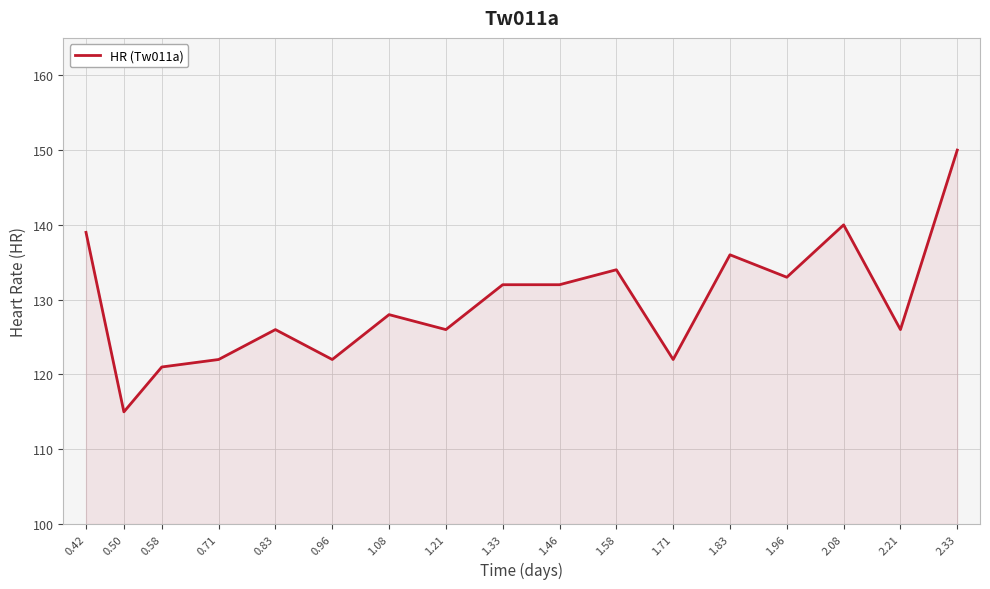

Where does the data first go above 128?

0.42